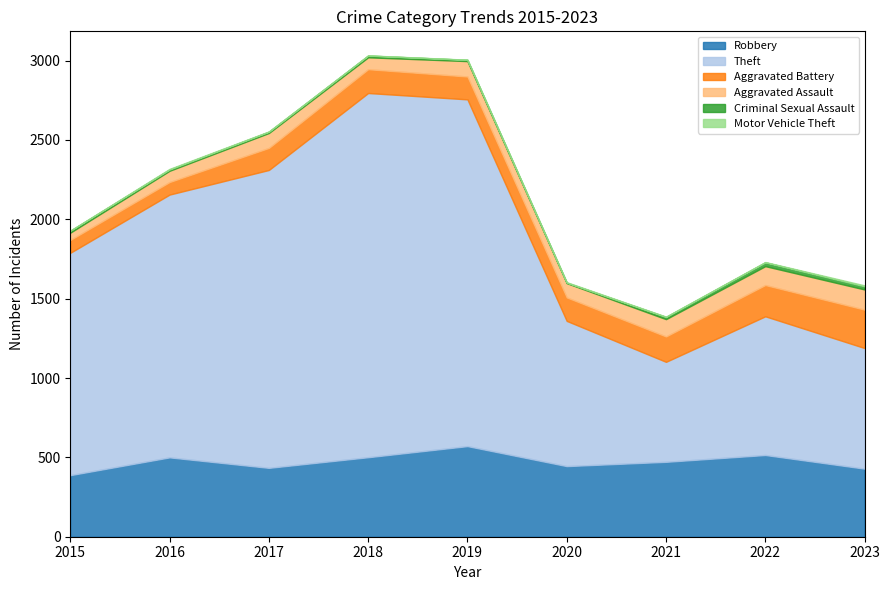

Reading left to right, list all the values displayed in this chart.

Robbery: 388	500	434	501	571	445	472	515	429
Theft: 1401	1656	1877	2295	2185	915	630	874	760
Aggravated Battery: 81	79	139	150	144	148	160	197	242
Aggravated Assault: 46	71	94	75	97	90	109	119	127
Criminal Sexual Assault: 12	8	8	11	8	3	14	24	20
Motor Vehicle Theft: 1	4	2	1	1	3	2	2	6